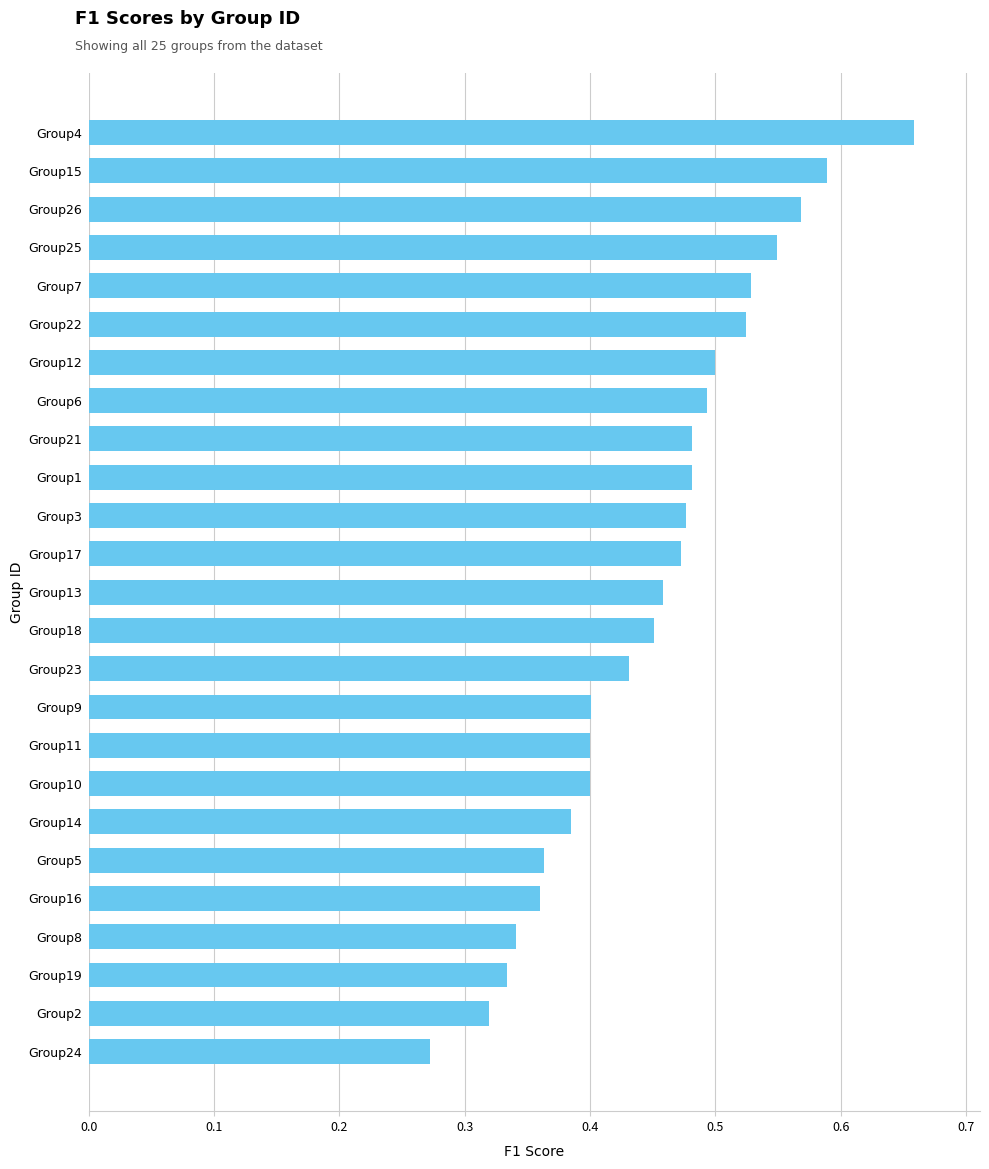

How many bars are there in total?

25